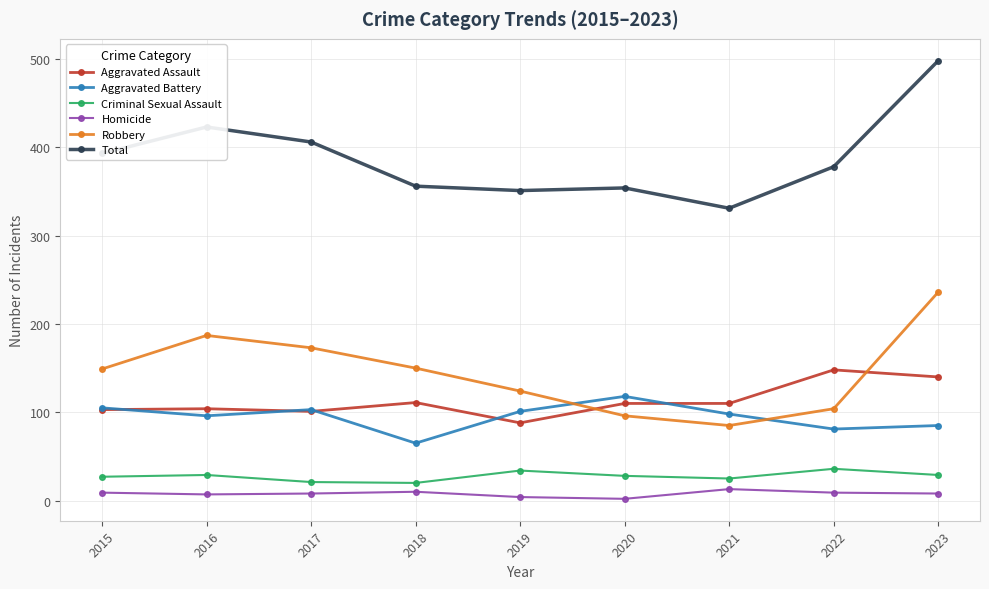

At how many categories does at least one series exceed 487?

1